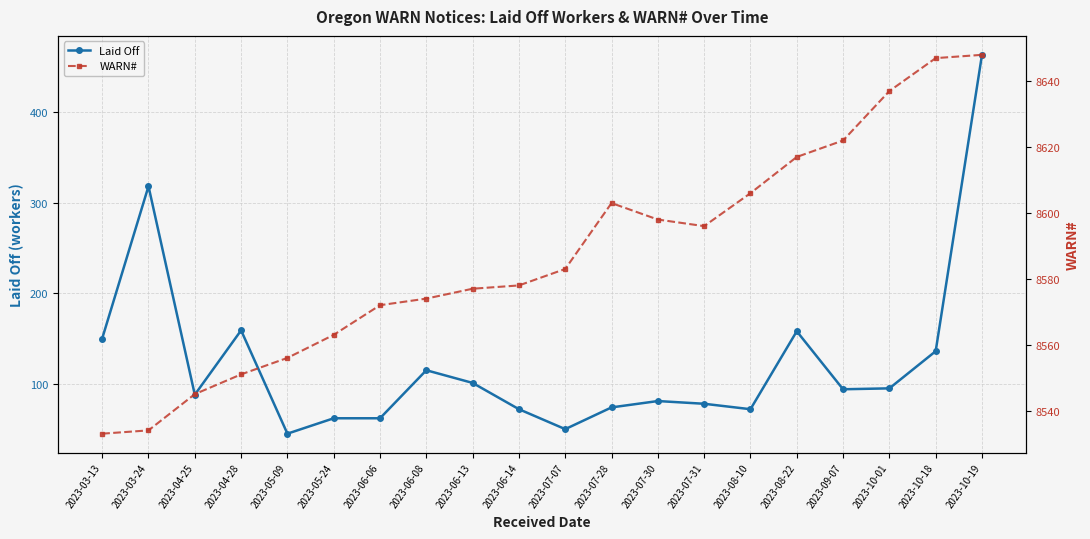

Reading left to right, transcribe all the data shown in this chart.

Laid Off: 150	318	88	159	45	62	62	115	101	72	50	74	81	78	72	158	94	95	136	463
WARN#: 8533	8534	8545	8551	8556	8563	8572	8574	8577	8578	8583	8603	8598	8596	8606	8617	8622	8637	8647	8648